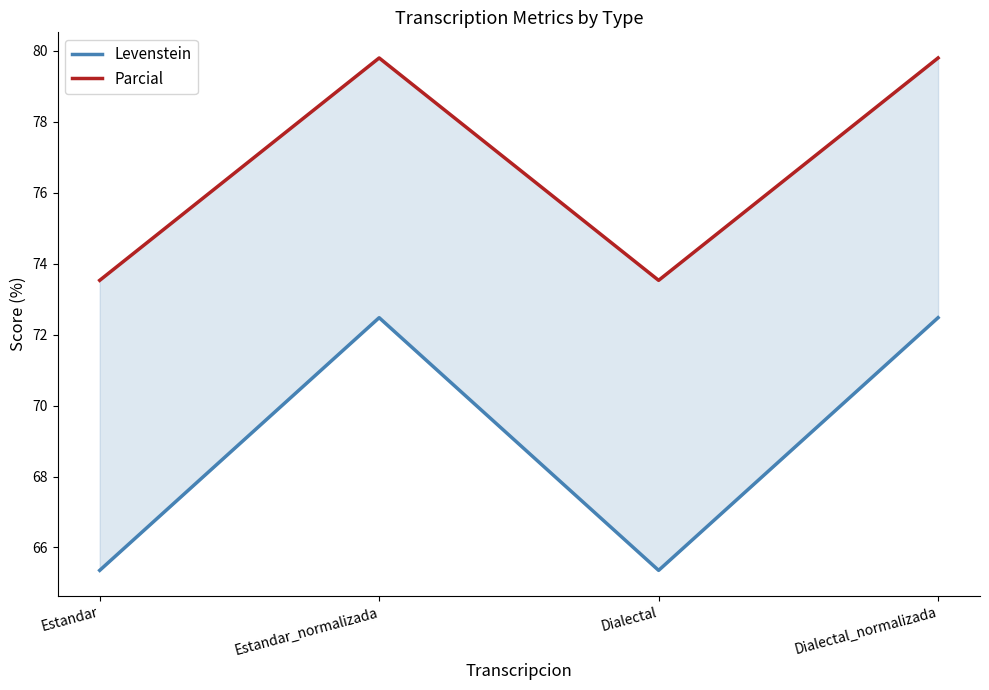

What is the label of the 2nd point from the right?

Dialectal